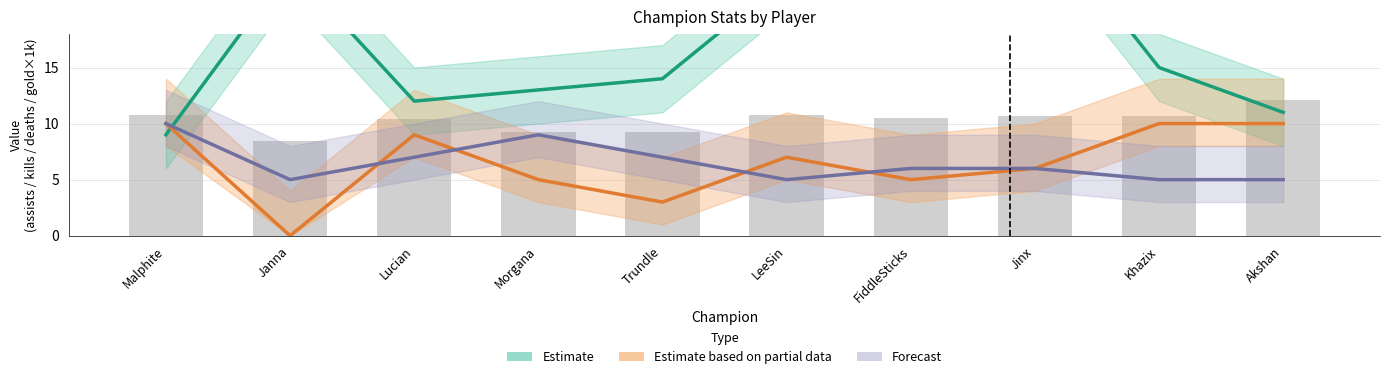

The value of Estimate at Lucian is 12. True or false?

True